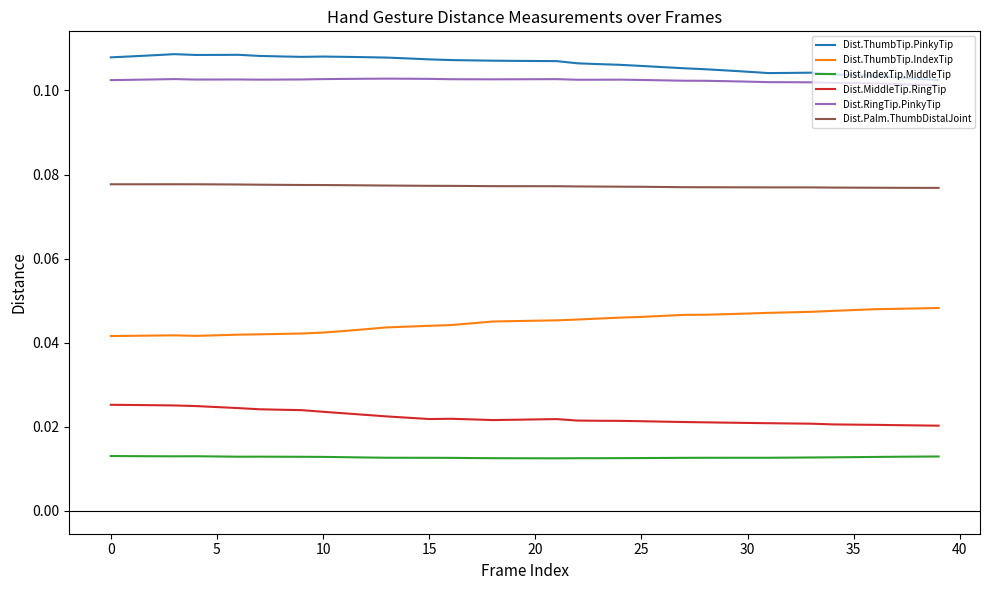

Rank the series by their maximum value, from lowest to highest.

Dist.IndexTip.MiddleTip, Dist.MiddleTip.RingTip, Dist.ThumbTip.IndexTip, Dist.Palm.ThumbDistalJoint, Dist.RingTip.PinkyTip, Dist.ThumbTip.PinkyTip